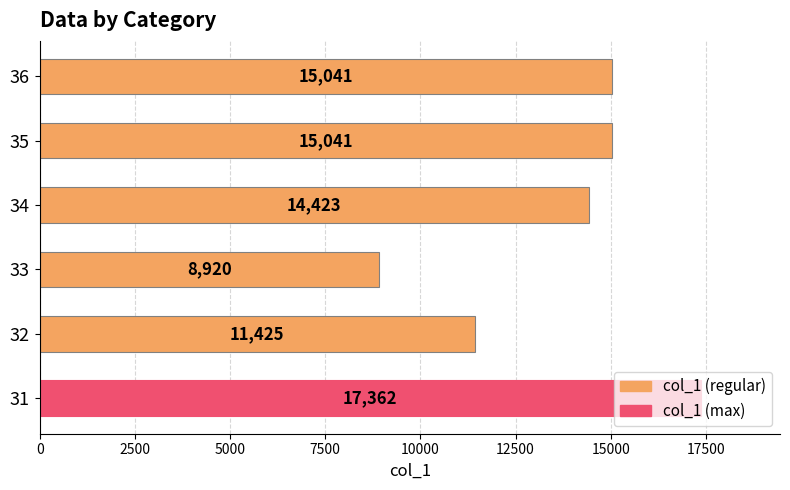

Are the bars horizontal?

Yes